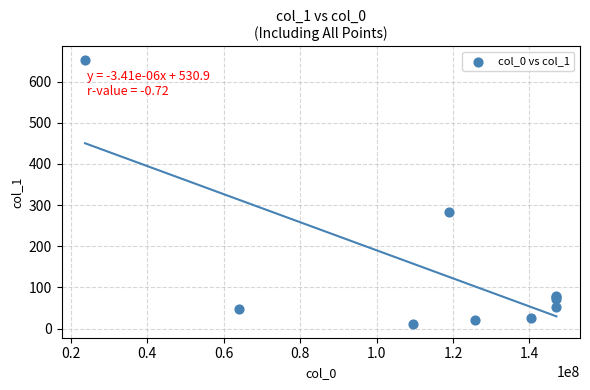

What Y value in the scatter plot is closest to 331?

284